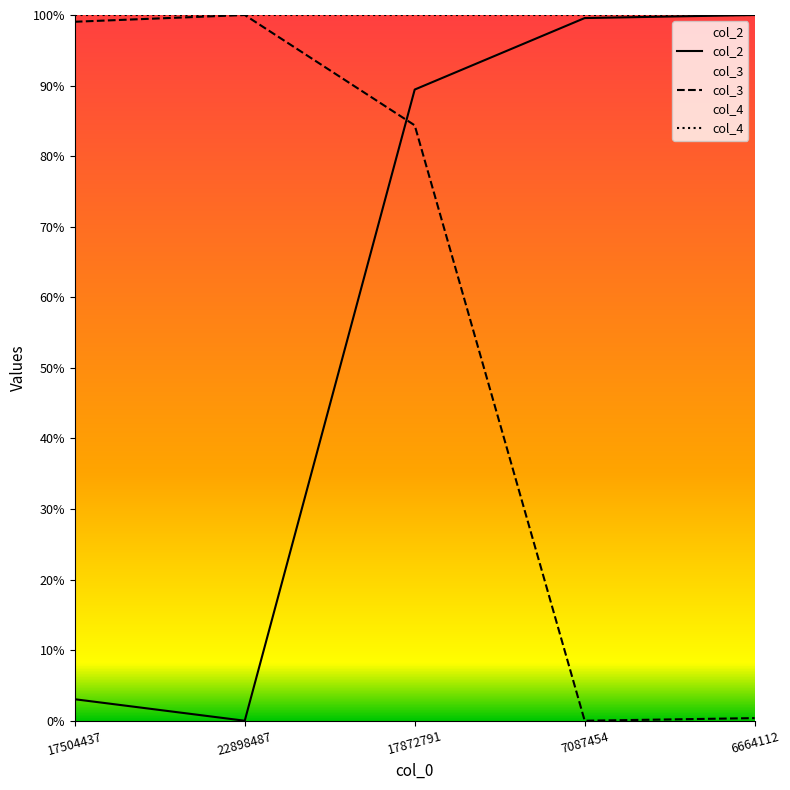

Reading left to right, extract all data points from this chart.

col_2: 0.0	0.0	0.9	1.0	1.0
col_3: 1.0	1.0	0.8	0.0	0.0
col_4: 1.0	1.0	1.0	1.0	1.0